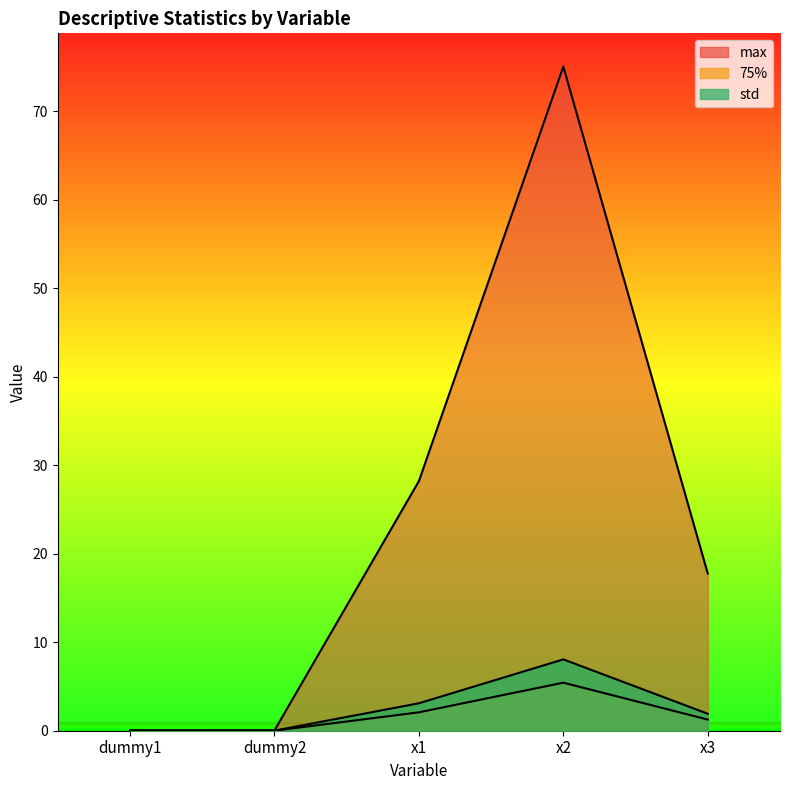

List the series in order of their peak value, lowest first.

75%, std, max